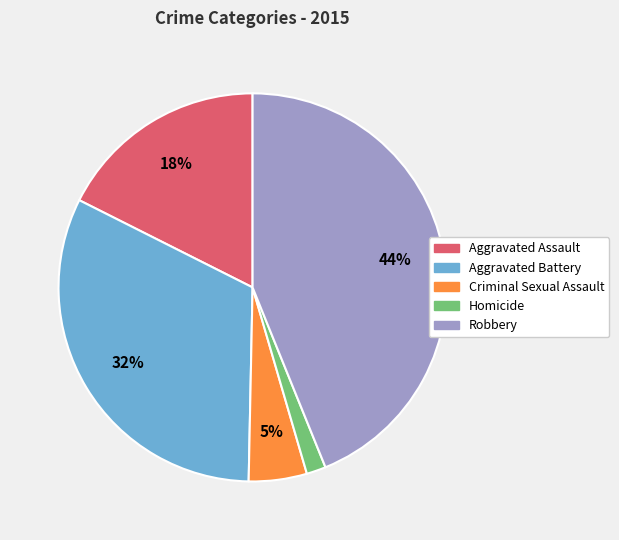

To the nearest percent, what is the average slice percentage?

20%